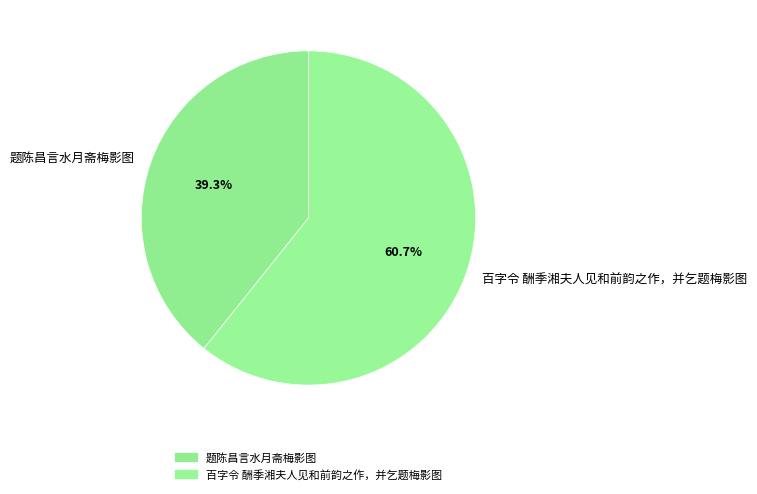

Count the number of slices in the pie.

2